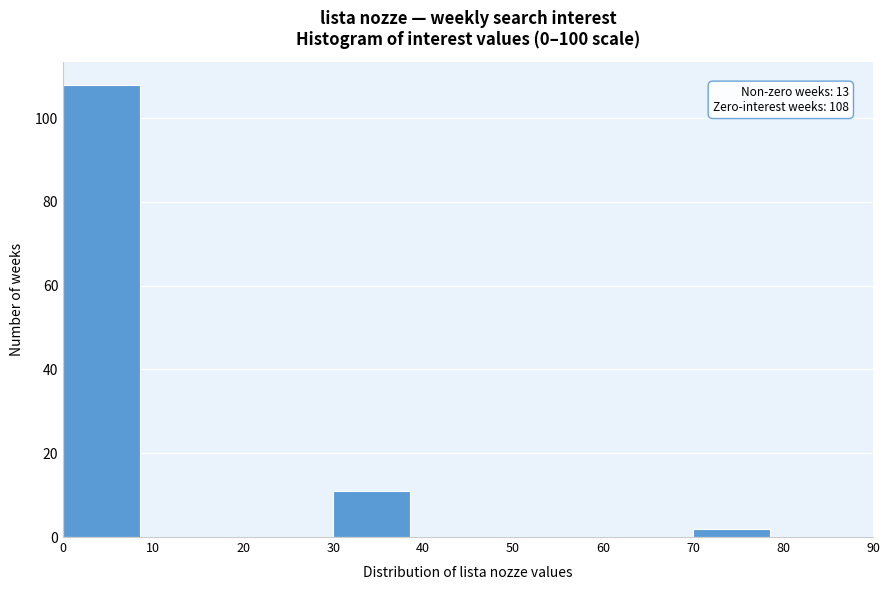

Over which range of the x-axis is the bar tallest?

0 to 10